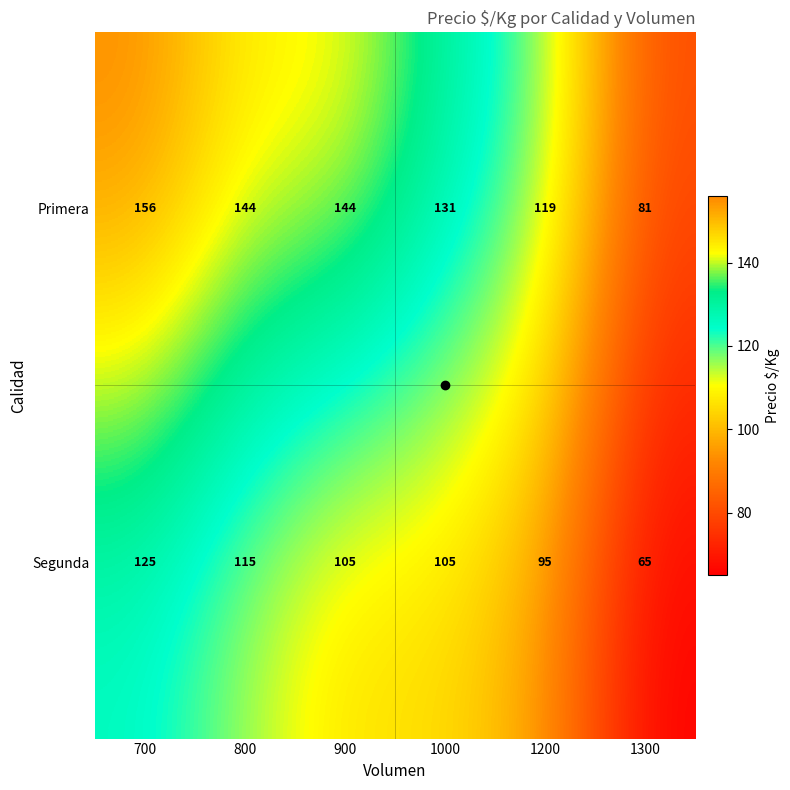

Which category has the highest value across all series?

700